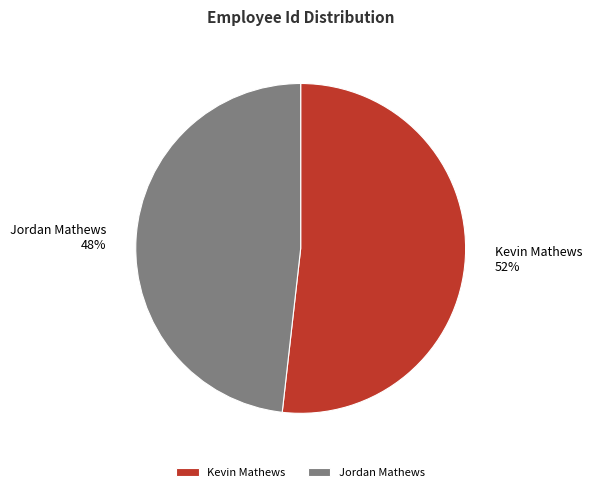

The Jordan Mathews slice represents 48% of the pie. True or false?

True